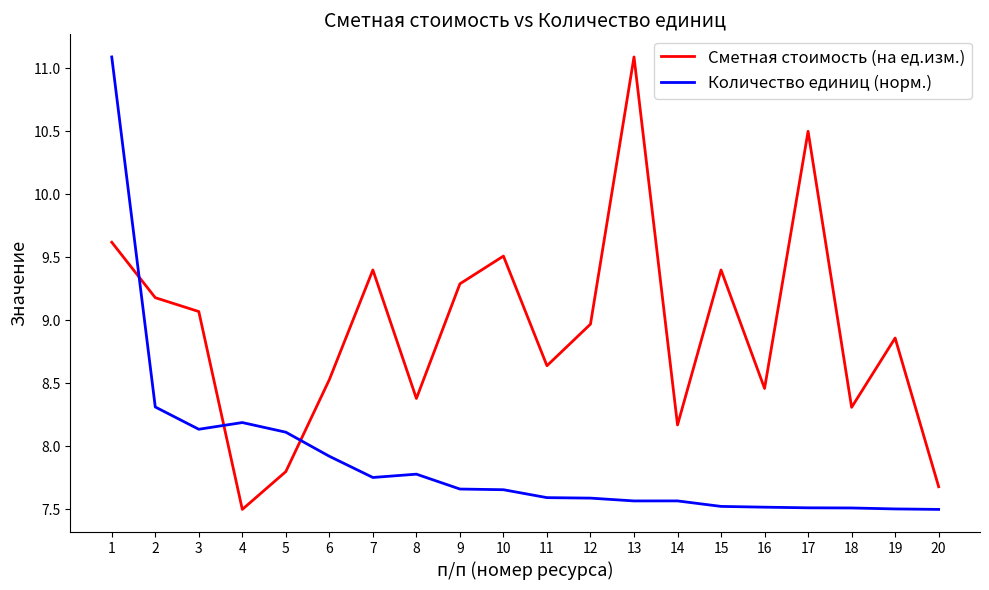

What is the difference between the maximum and minimum values in the Сметная стоимость (на ед.изм.) series?

3.6